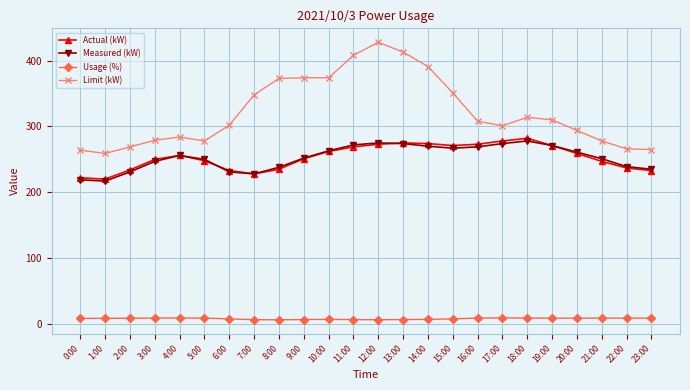

What is the label of the 7th point from the right?

17:00